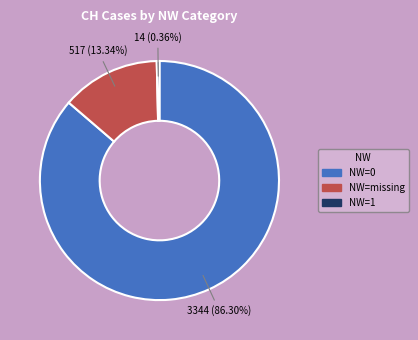

Is there a majority slice in this chart?

Yes